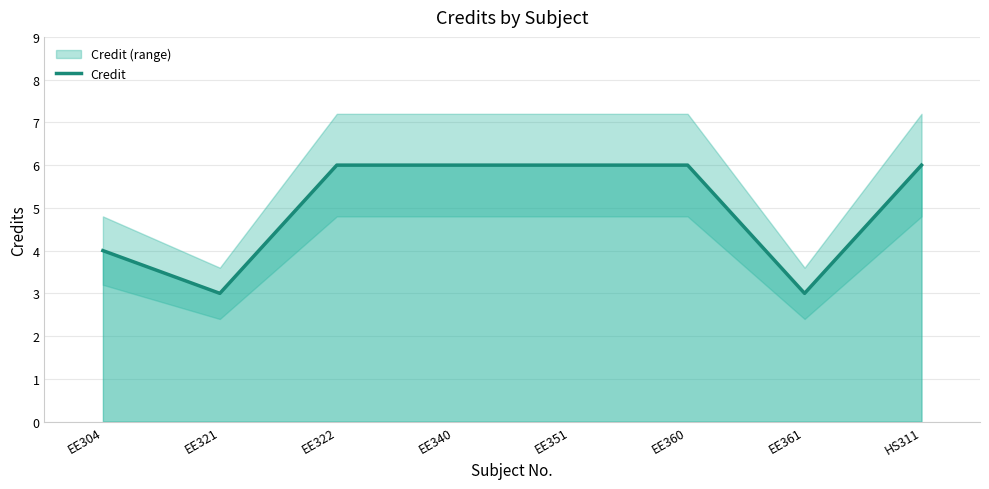

At which category does the data reach its first local valley?

EE321